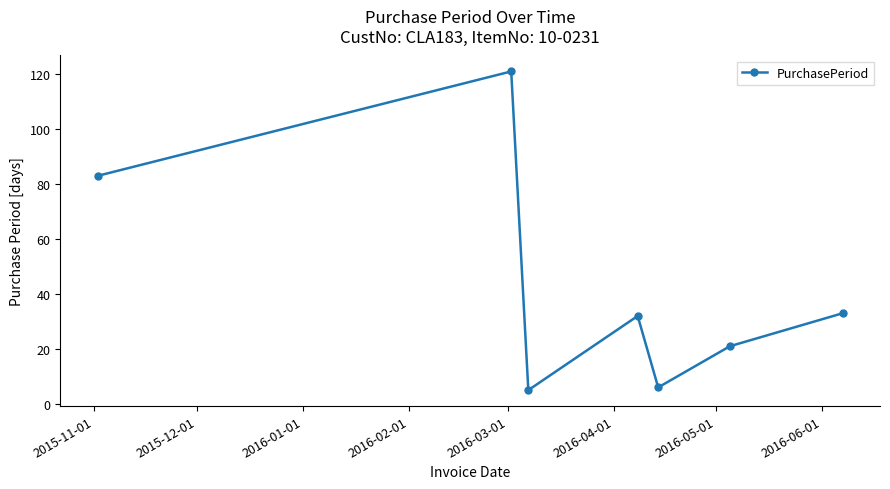

How many interior local valleys (lower than both neighbors) does the data have?

2